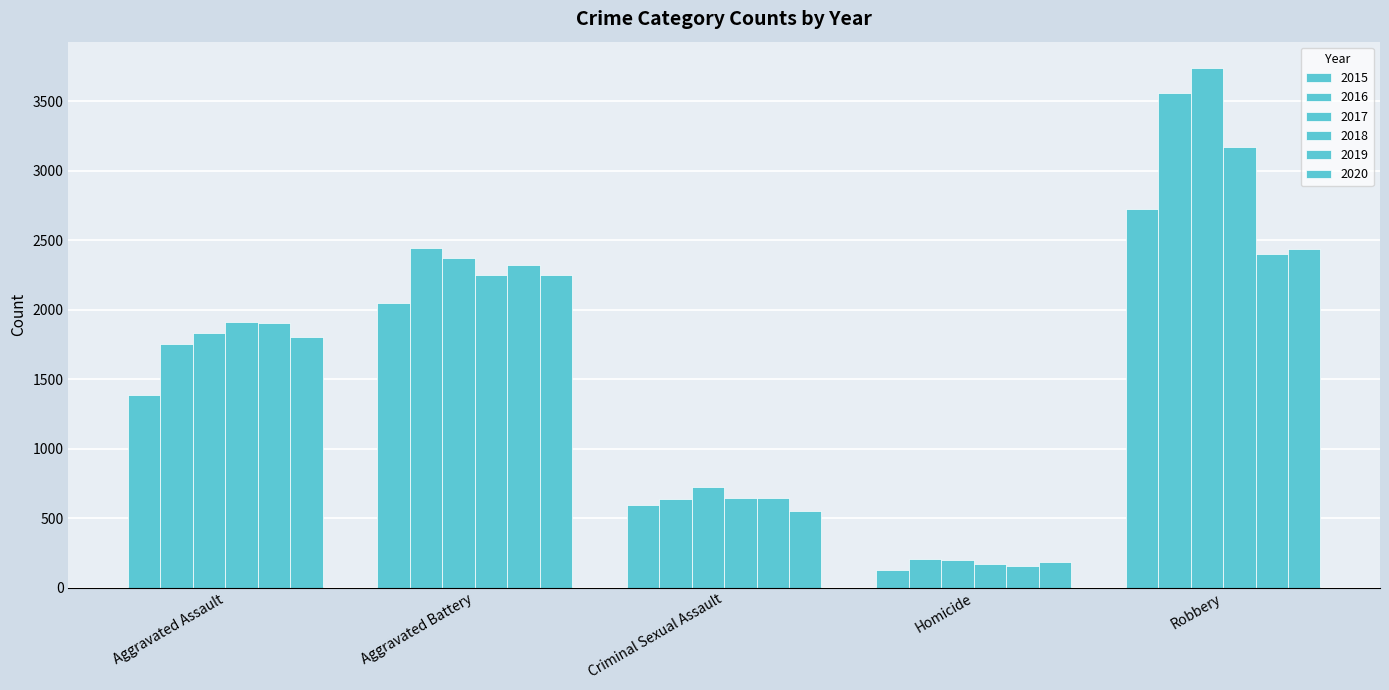

Reading right to left, what are all the values shown in this chart?

2015: Robbery=2723	Homicide=129	Criminal Sexual Assault=596	Aggravated Battery=2051	Aggravated Assault=1387
2016: Robbery=3564	Homicide=206	Criminal Sexual Assault=635	Aggravated Battery=2445	Aggravated Assault=1753
2017: Robbery=3743	Homicide=202	Criminal Sexual Assault=723	Aggravated Battery=2374	Aggravated Assault=1835
2018: Robbery=3174	Homicide=172	Criminal Sexual Assault=648	Aggravated Battery=2248	Aggravated Assault=1912
2019: Robbery=2405	Homicide=153	Criminal Sexual Assault=646	Aggravated Battery=2320	Aggravated Assault=1902
2020: Robbery=2436	Homicide=181	Criminal Sexual Assault=550	Aggravated Battery=2251	Aggravated Assault=1803